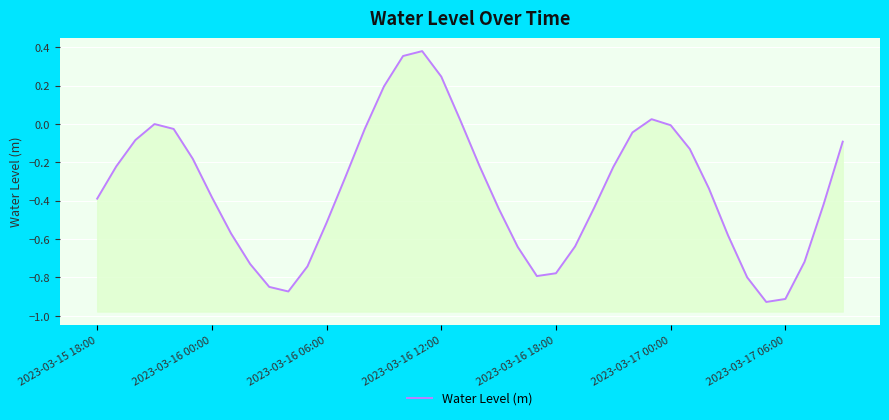

How many interior local valleys (lower than both neighbors) does the data have?

3